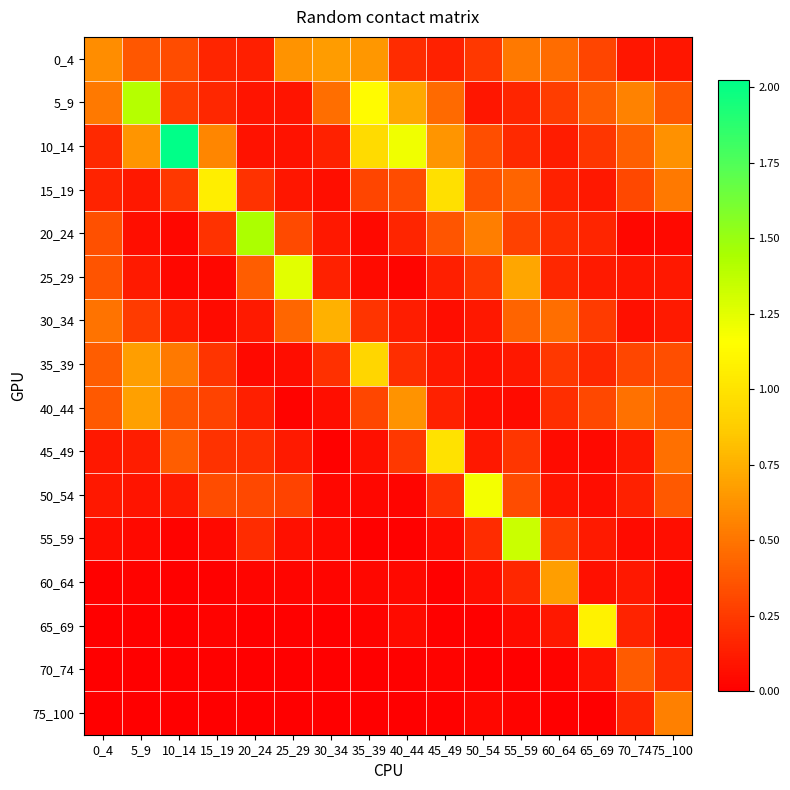

Reading left to right, extract all data points from this chart.

0_4: 0_4=0.6	5_9=0.4	10_14=0.3	15_19=0.2	20_24=0.1	25_29=0.6	30_34=0.7	35_39=0.6	40_44=0.2	45_49=0.1	50_54=0.2	55_59=0.5	60_64=0.5	65_69=0.3	70_74=0.1	75_100=0.1
5_9: 0_4=0.5	5_9=1.4	10_14=0.3	15_19=0.2	20_24=0.1	25_29=0.1	30_34=0.5	35_39=1.1	40_44=0.7	45_49=0.5	50_54=0.1	55_59=0.2	60_64=0.3	65_69=0.4	70_74=0.6	75_100=0.4
10_14: 0_4=0.2	5_9=0.6	10_14=2.0	15_19=0.6	20_24=0.1	25_29=0.1	30_34=0.1	35_39=0.9	40_44=1.2	45_49=0.6	50_54=0.3	55_59=0.2	60_64=0.1	65_69=0.2	70_74=0.4	75_100=0.6
15_19: 0_4=0.2	5_9=0.1	10_14=0.2	15_19=1.1	20_24=0.2	25_29=0.1	30_34=0.1	35_39=0.3	40_44=0.3	45_49=1.0	50_54=0.3	55_59=0.4	60_64=0.1	65_69=0.1	70_74=0.3	75_100=0.5
20_24: 0_4=0.3	5_9=0.1	10_14=0.0	15_19=0.2	20_24=1.4	25_29=0.3	30_34=0.1	35_39=0.0	40_44=0.2	45_49=0.4	50_54=0.5	55_59=0.3	60_64=0.2	65_69=0.2	70_74=0.0	75_100=0.0
25_29: 0_4=0.4	5_9=0.1	10_14=0.0	15_19=0.0	20_24=0.4	25_29=1.2	30_34=0.1	35_39=0.1	40_44=0.0	45_49=0.1	50_54=0.3	55_59=0.7	60_64=0.2	65_69=0.1	70_74=0.1	75_100=0.1
30_34: 0_4=0.5	5_9=0.3	10_14=0.1	15_19=0.1	20_24=0.1	25_29=0.4	30_34=0.8	35_39=0.2	40_44=0.1	45_49=0.1	50_54=0.1	55_59=0.4	60_64=0.5	65_69=0.3	70_74=0.1	75_100=0.1
35_39: 0_4=0.4	5_9=0.7	10_14=0.5	15_19=0.2	20_24=0.0	25_29=0.1	30_34=0.2	35_39=0.9	40_44=0.2	45_49=0.1	50_54=0.1	55_59=0.1	60_64=0.2	65_69=0.2	70_74=0.3	75_100=0.3
40_44: 0_4=0.4	5_9=0.7	10_14=0.4	15_19=0.3	20_24=0.1	25_29=0.0	30_34=0.1	35_39=0.3	40_44=0.6	45_49=0.1	50_54=0.1	55_59=0.1	60_64=0.2	65_69=0.3	70_74=0.5	75_100=0.4
45_49: 0_4=0.1	5_9=0.1	10_14=0.4	15_19=0.2	20_24=0.2	25_29=0.1	30_34=0.0	35_39=0.1	40_44=0.2	45_49=1.0	50_54=0.1	55_59=0.2	60_64=0.1	65_69=0.0	70_74=0.1	75_100=0.5
50_54: 0_4=0.1	5_9=0.1	10_14=0.1	15_19=0.3	20_24=0.3	25_29=0.3	30_34=0.0	35_39=0.0	40_44=0.0	45_49=0.2	50_54=1.2	55_59=0.3	60_64=0.1	65_69=0.1	70_74=0.1	75_100=0.4
55_59: 0_4=0.1	5_9=0.0	10_14=0.0	15_19=0.0	20_24=0.2	25_29=0.1	30_34=0.0	35_39=0.0	40_44=0.0	45_49=0.0	50_54=0.2	55_59=1.3	60_64=0.3	65_69=0.1	70_74=0.0	75_100=0.1
60_64: 0_4=0.0	5_9=0.0	10_14=0.0	15_19=0.0	20_24=0.0	25_29=0.0	30_34=0.0	35_39=0.0	40_44=0.0	45_49=0.0	50_54=0.1	55_59=0.2	60_64=0.7	65_69=0.1	70_74=0.1	75_100=0.0
65_69: 0_4=0.0	5_9=0.0	10_14=0.0	15_19=0.0	20_24=0.0	25_29=0.0	30_34=0.0	35_39=0.0	40_44=0.0	45_49=0.0	50_54=0.0	55_59=0.1	60_64=0.1	65_69=1.1	70_74=0.2	75_100=0.1
70_74: 0_4=0.0	5_9=0.0	10_14=0.0	15_19=0.0	20_24=0.0	25_29=0.0	30_34=0.0	35_39=0.0	40_44=0.0	45_49=0.0	50_54=0.0	55_59=0.0	60_64=0.0	65_69=0.1	70_74=0.4	75_100=0.2
75_100: 0_4=0.0	5_9=0.0	10_14=0.0	15_19=0.0	20_24=0.0	25_29=0.0	30_34=0.0	35_39=0.0	40_44=0.0	45_49=0.0	50_54=0.0	55_59=0.0	60_64=0.0	65_69=0.0	70_74=0.2	75_100=0.6